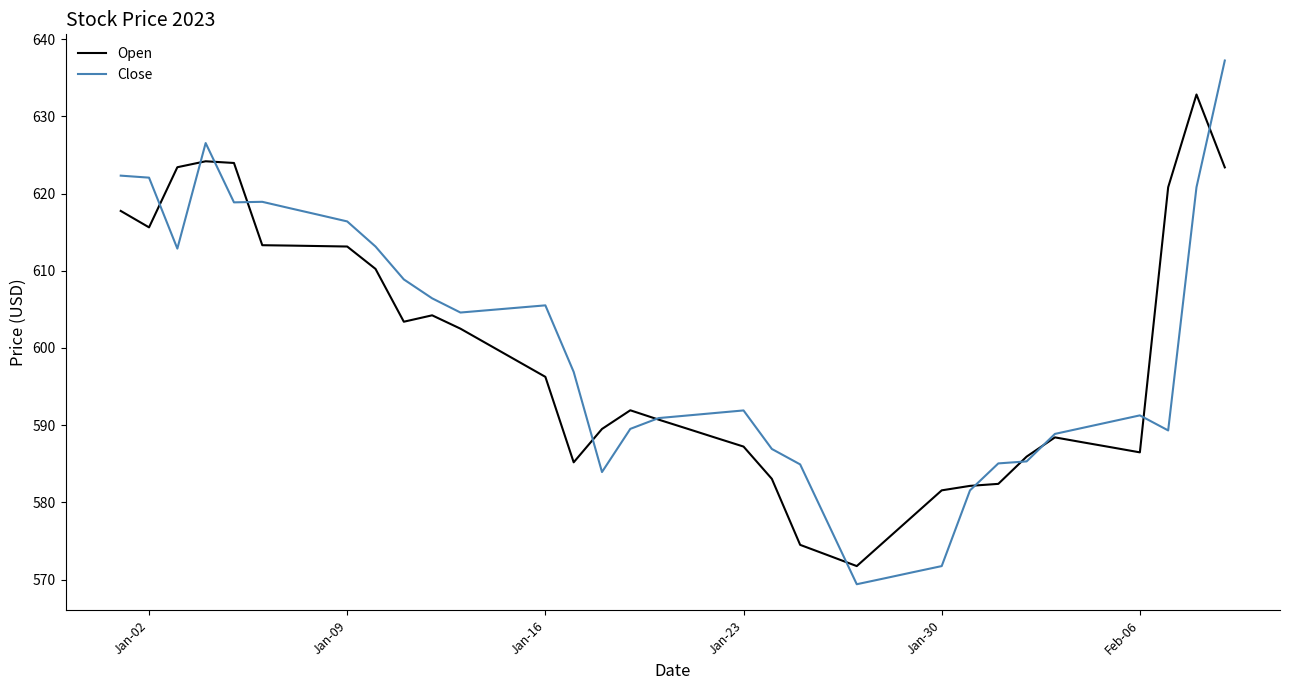

What is the maximum value for Open?

632.8